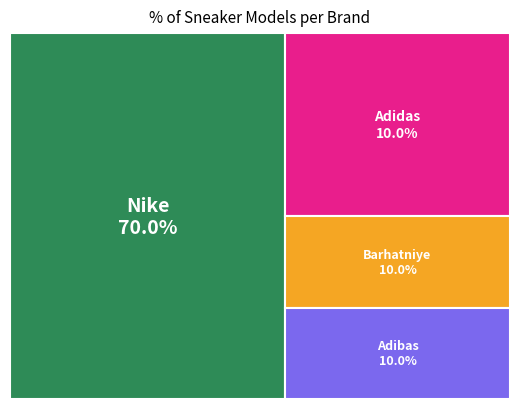

Which slice represents more than half of the pie?

Nike